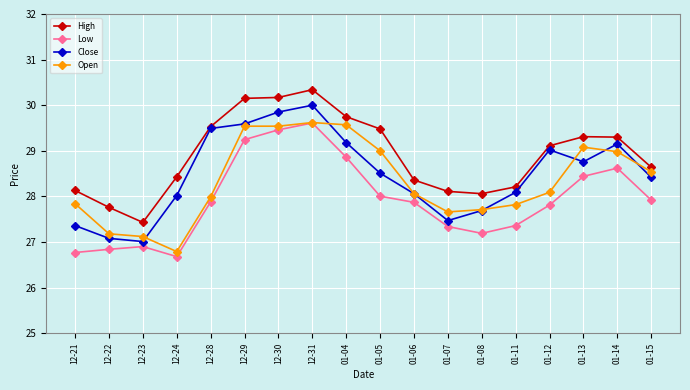

At which category does Open reach its first local valley?

12-24